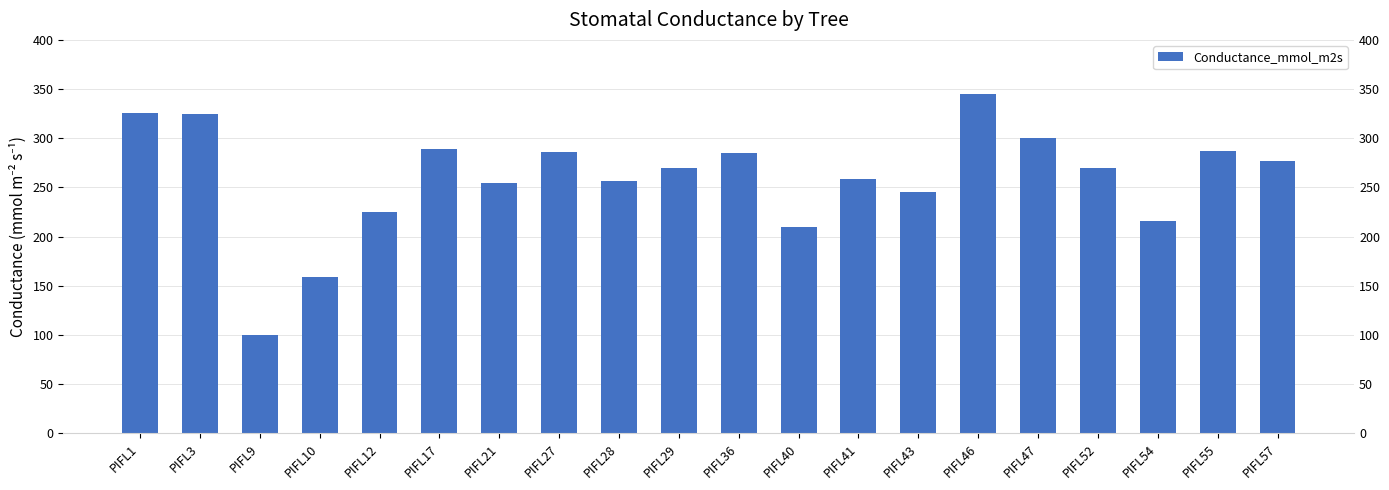

What value does the data have at PIFL43?

245.1